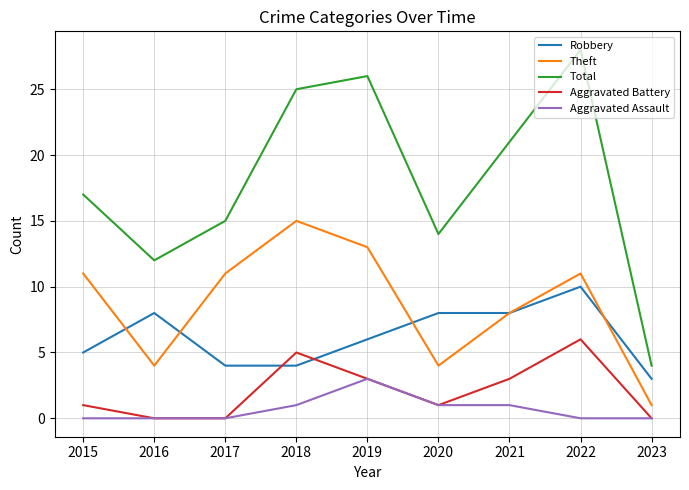

Which label corresponds to the largest value in the chart?

2022